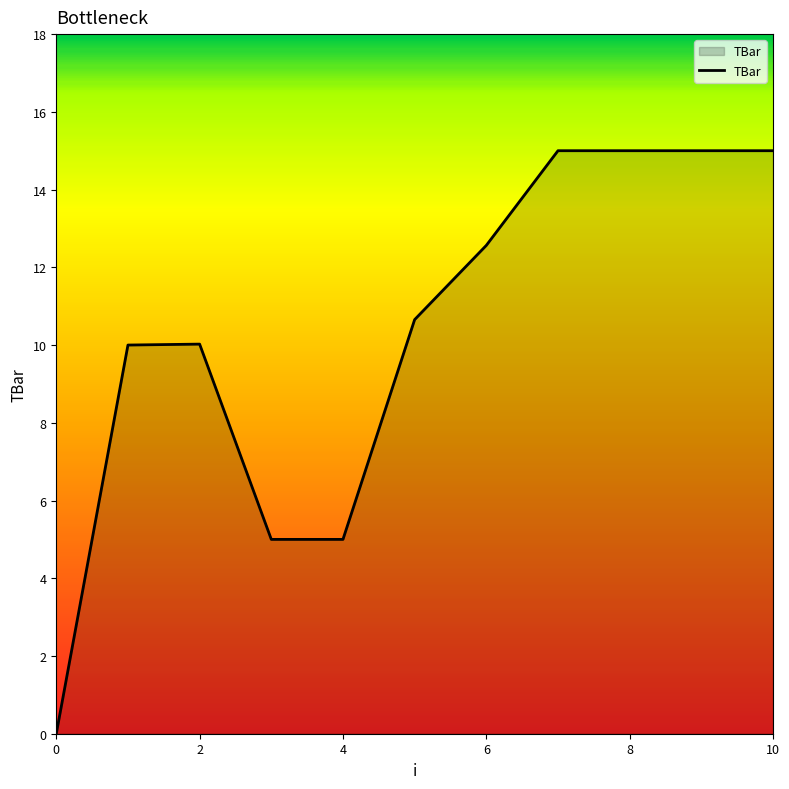

Does the chart display data point markers on the line(s)?

No